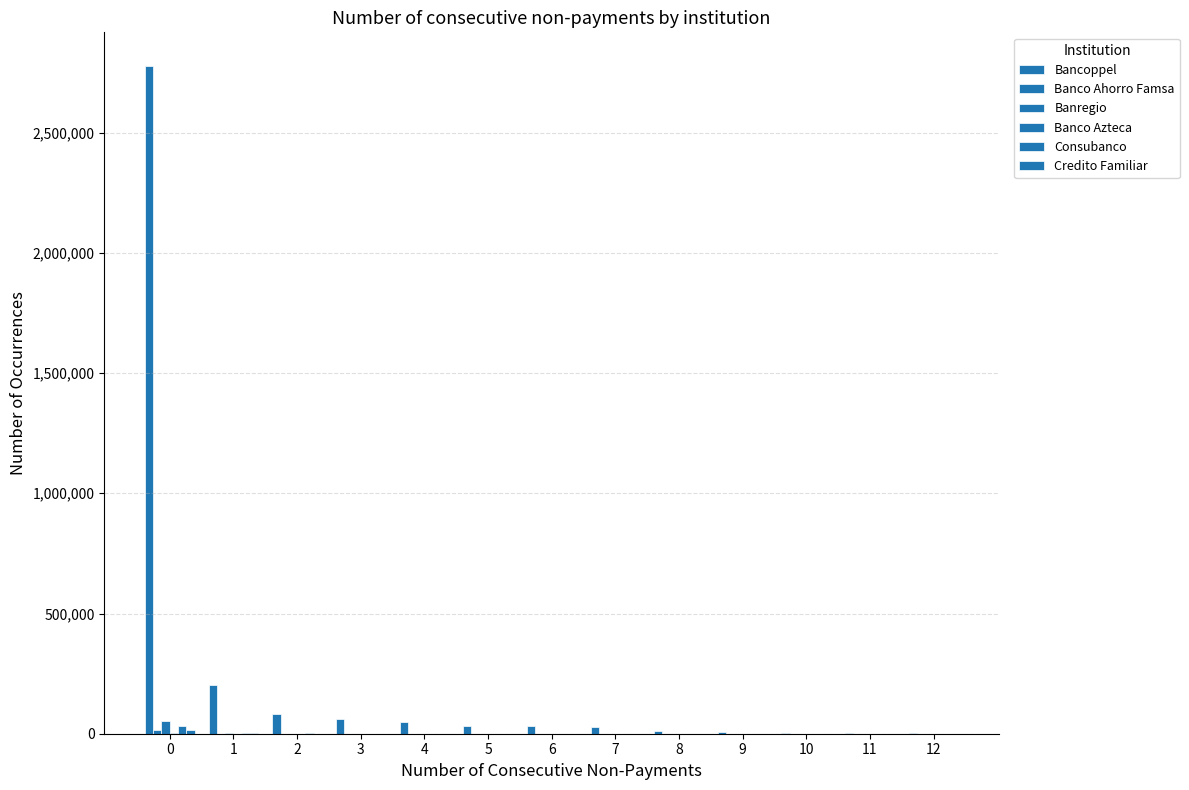

Are the bars grouped side by side (vs. stacked)?

Yes